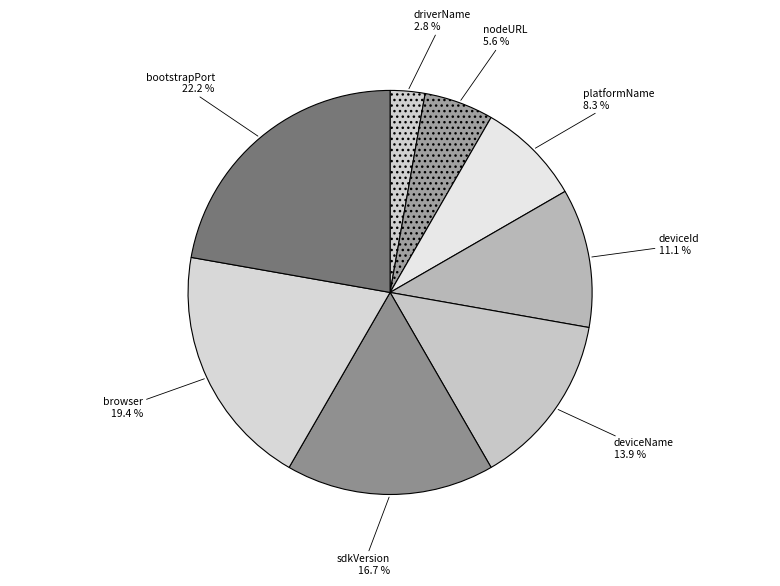

Which has a higher value, platformName or bootstrapPort?

bootstrapPort